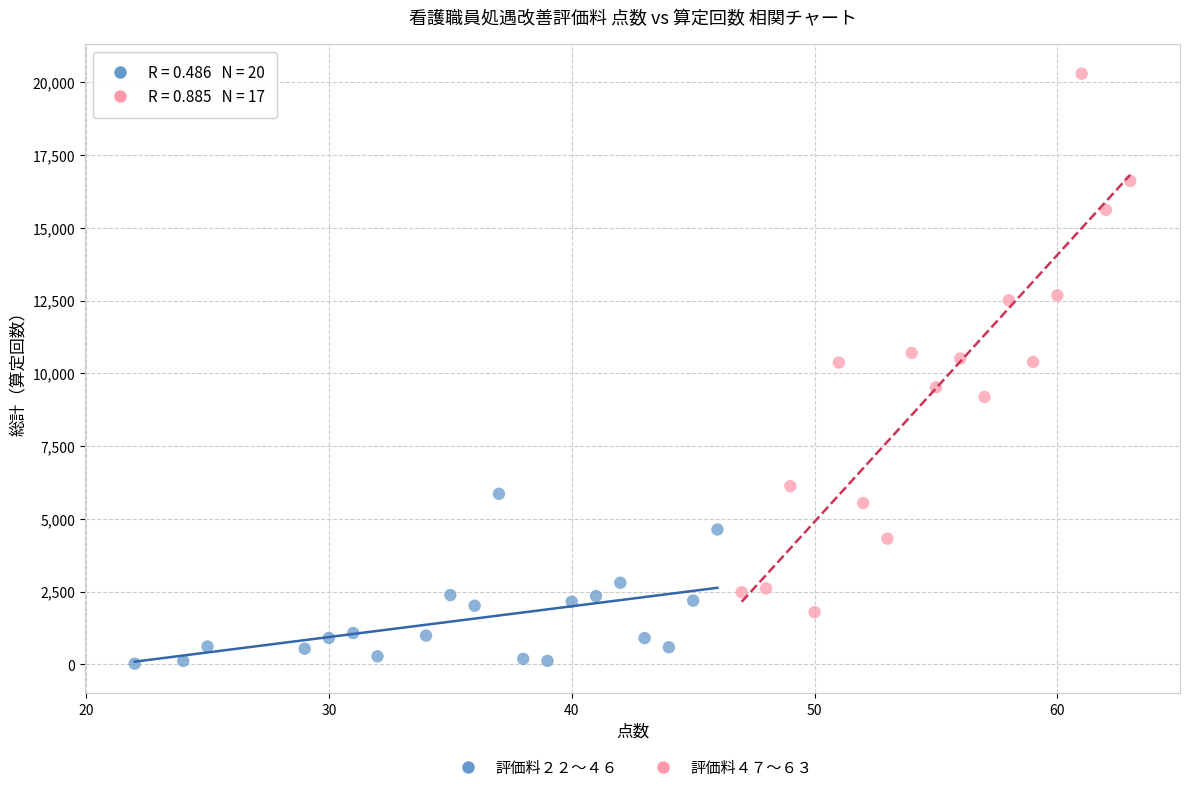

Which series has the widest spread of Y values?

評価料４７～６３